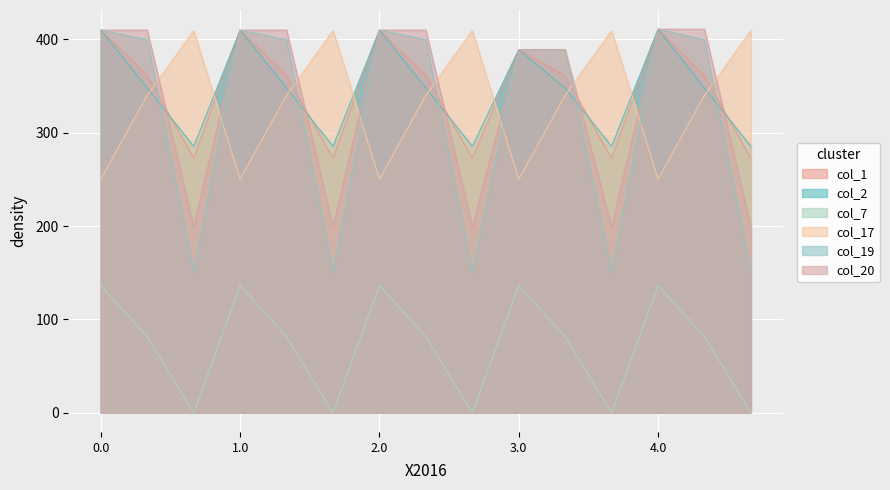

How many data points in col_19 are above 399?

8